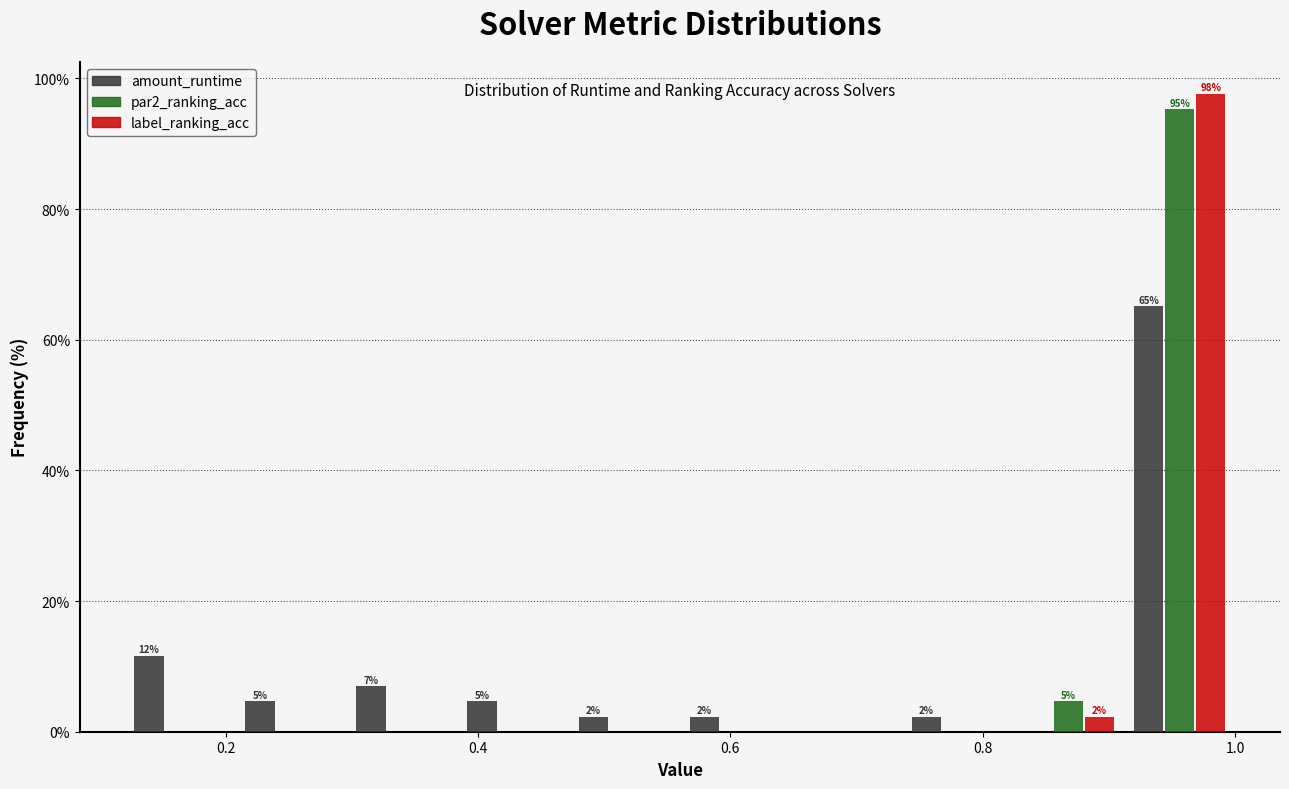

In the label_ranking_acc series, which range on the x-axis has the tallest bar?

0.92 to 1.00